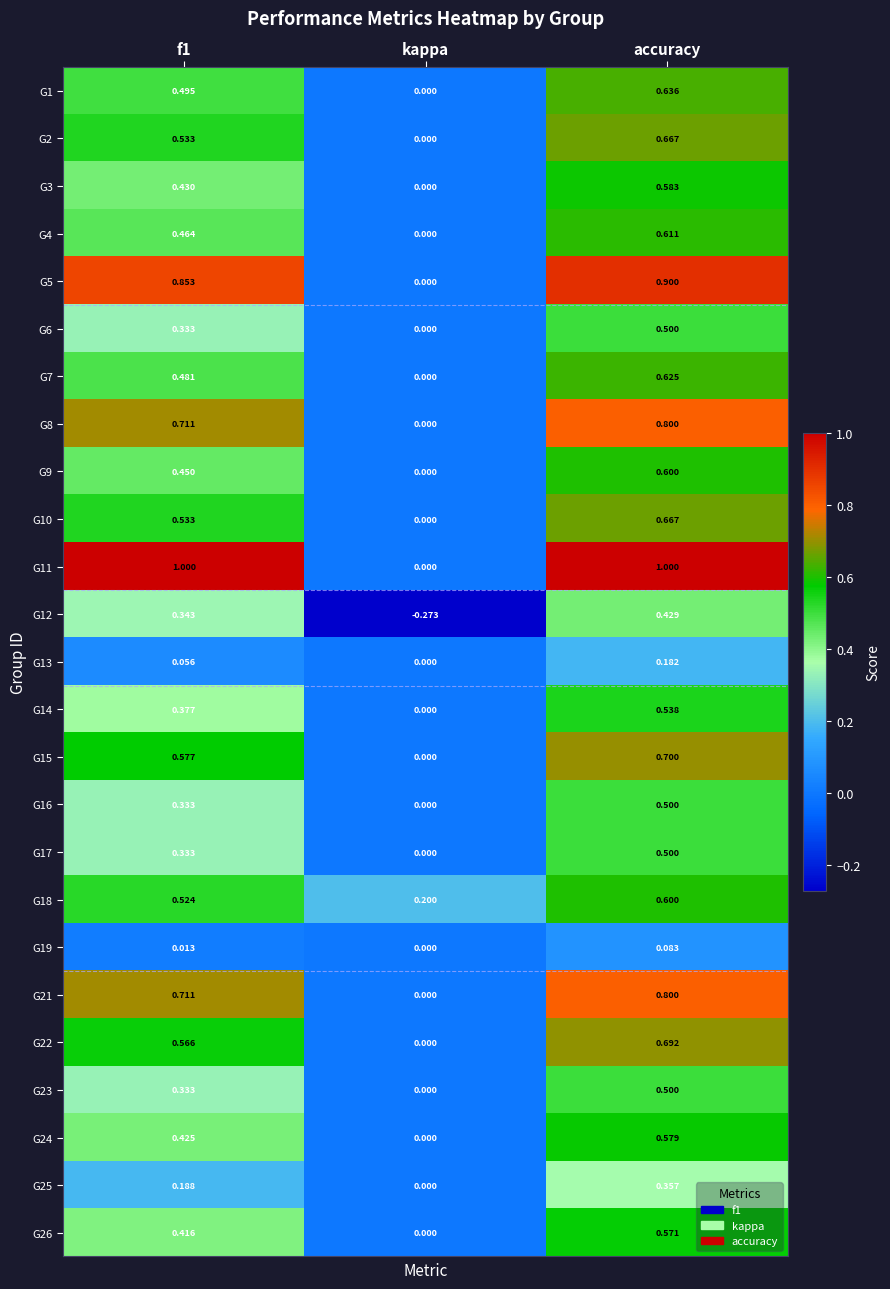

What is the greatest value displayed?

1.0